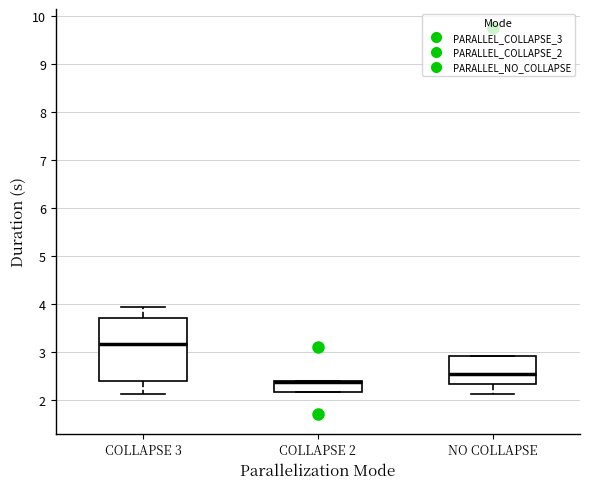

Comparing the boxes themselves (not the whiskers), which one is the tallest?

COLLAPSE 3